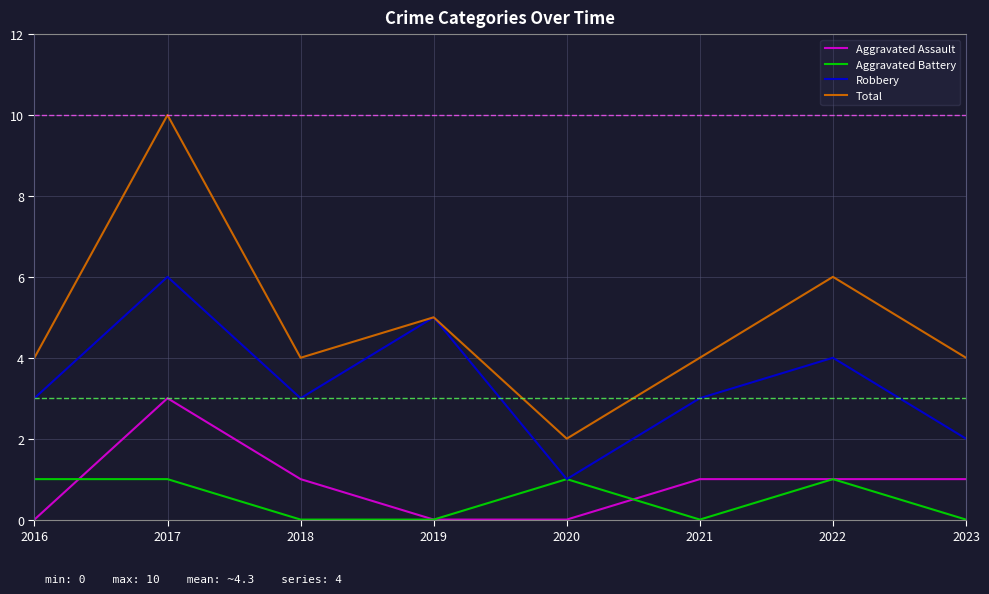

True or false: Total has a value of 10 at 2017.

True